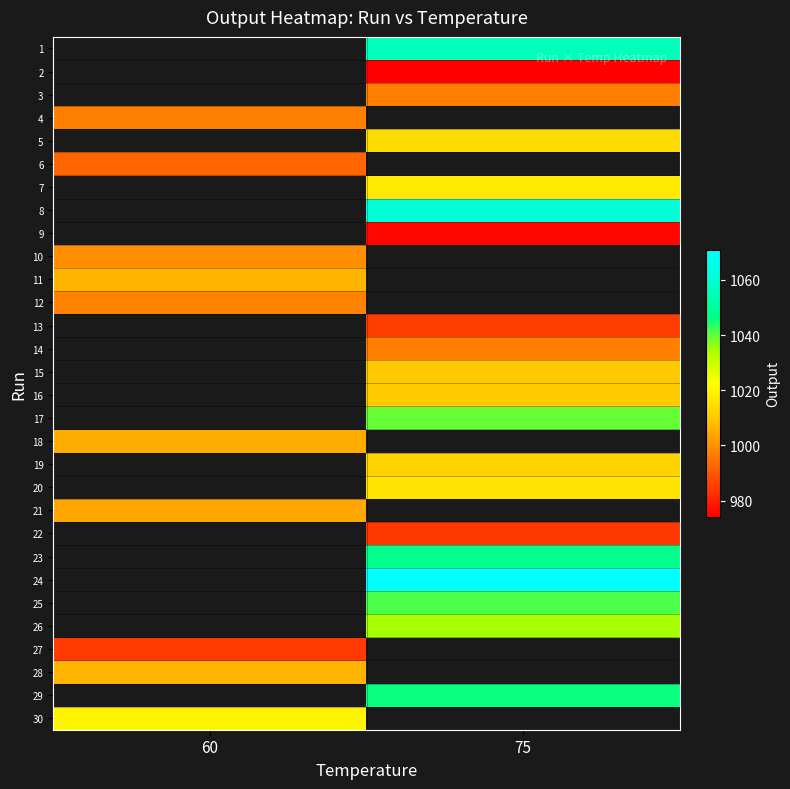

The 9 series shows 388.4 at 75. True or false?

False